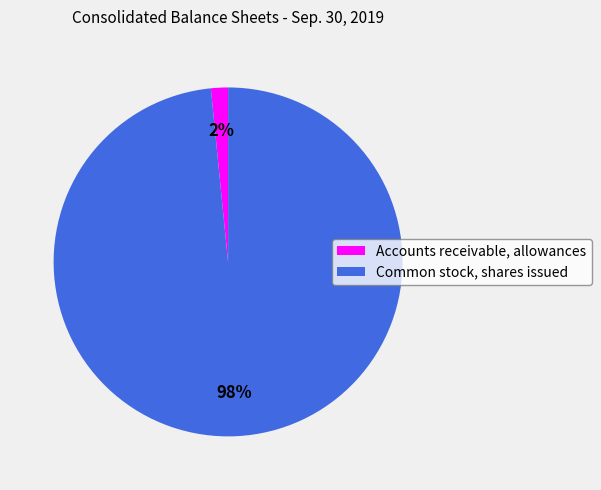

How many slices are in this pie chart?

2